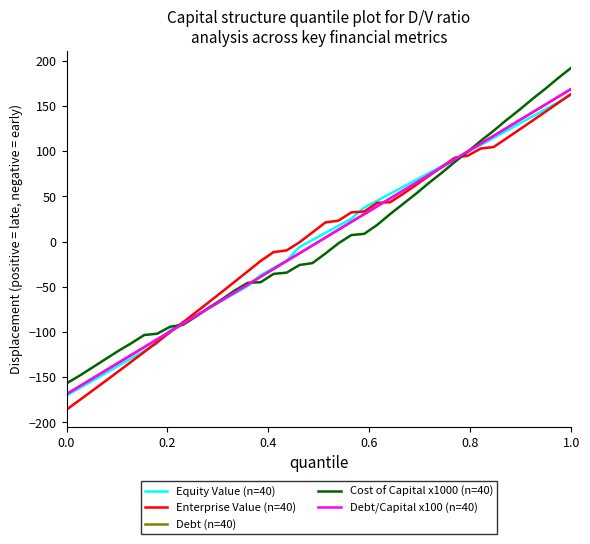

What is the minimum value shown in the chart?

-186.1